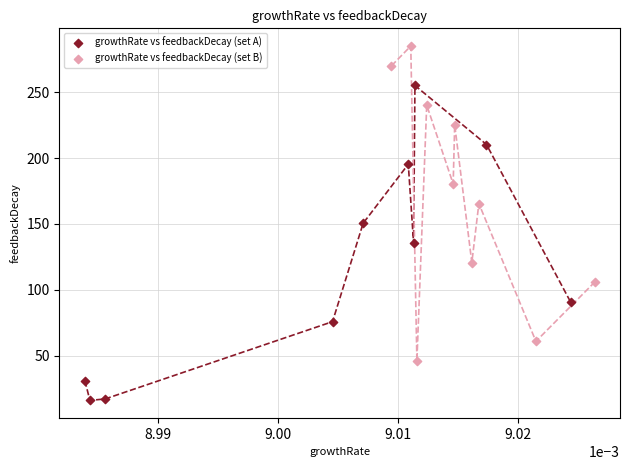

Which series contains the highest Y value?

growthRate vs feedbackDecay (set B)